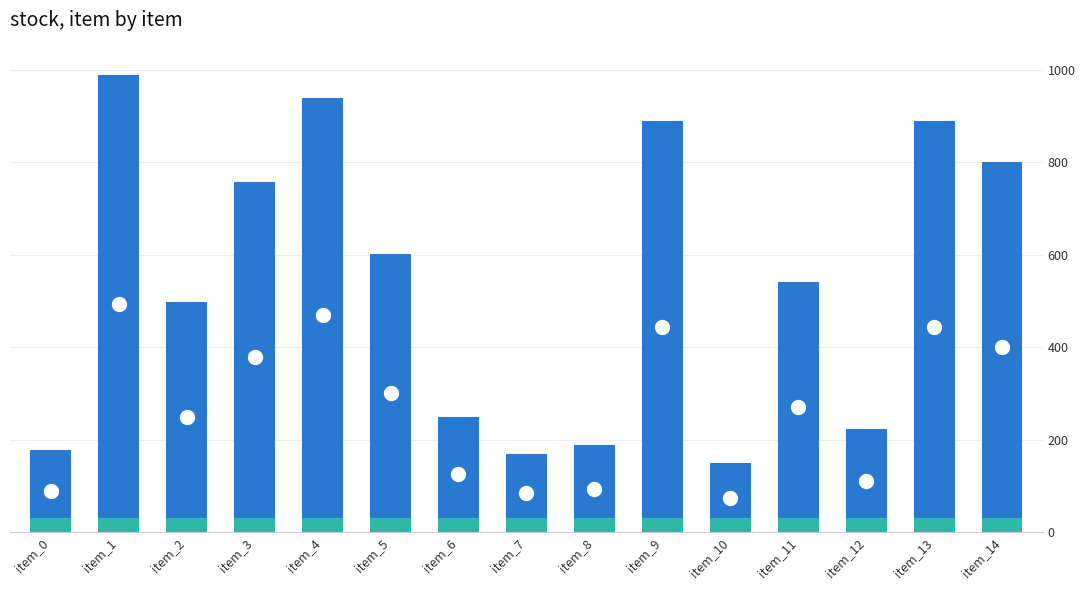

What is the value of the 10th bar from the left?

890